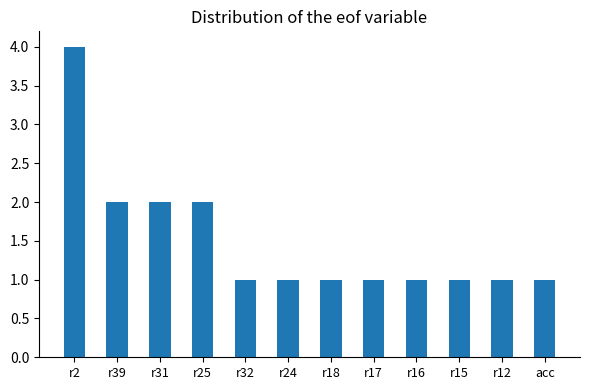

What is the value of the 12th bar from the left?

1